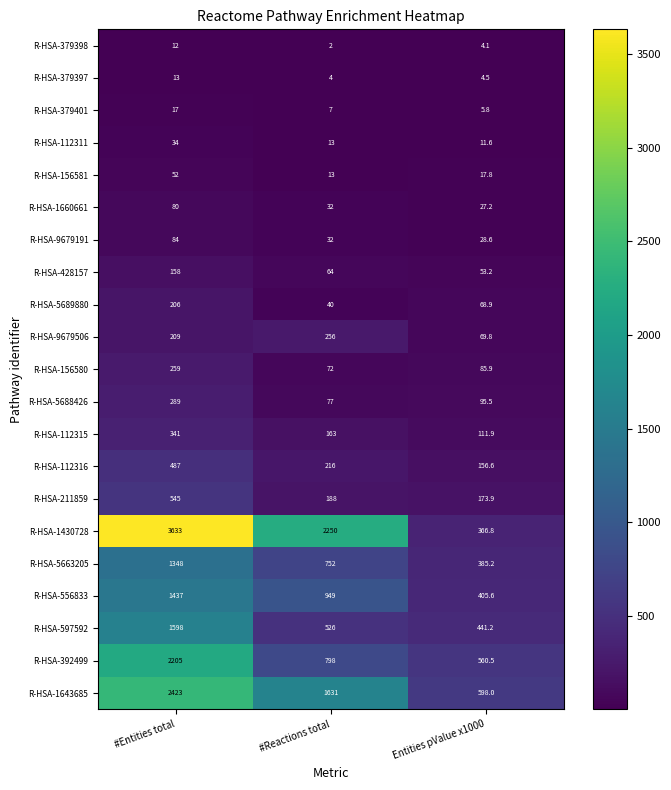

What is the total value across all series at Entities pValue x1000?

3672.6